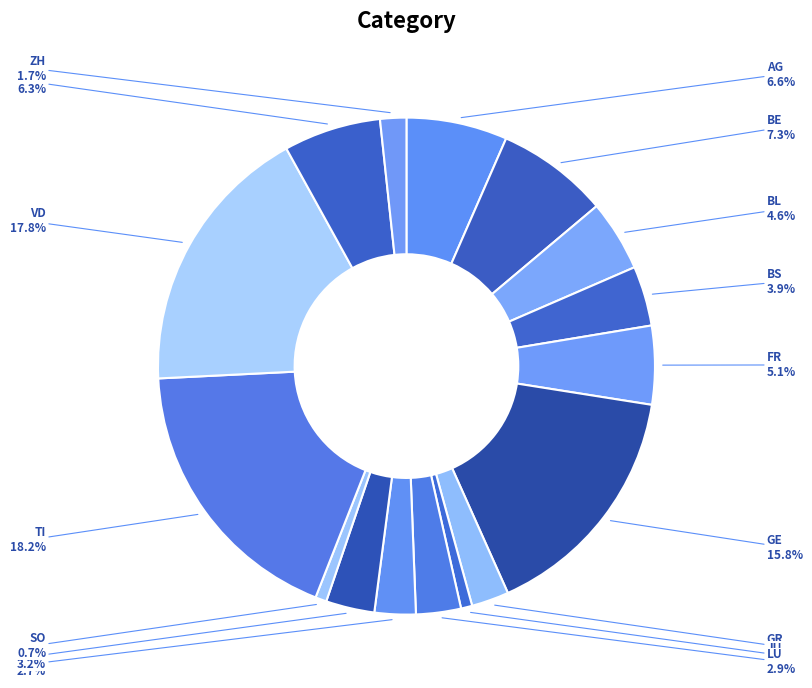

To the nearest percent, what portion does NE represent?

3%